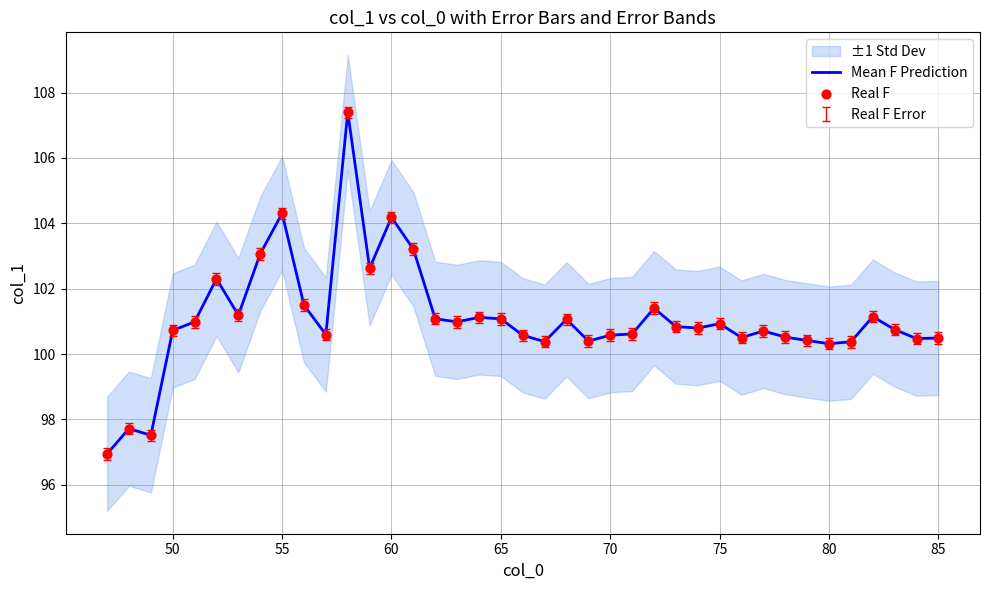

At how many categories does at least one series exceed 102?

7